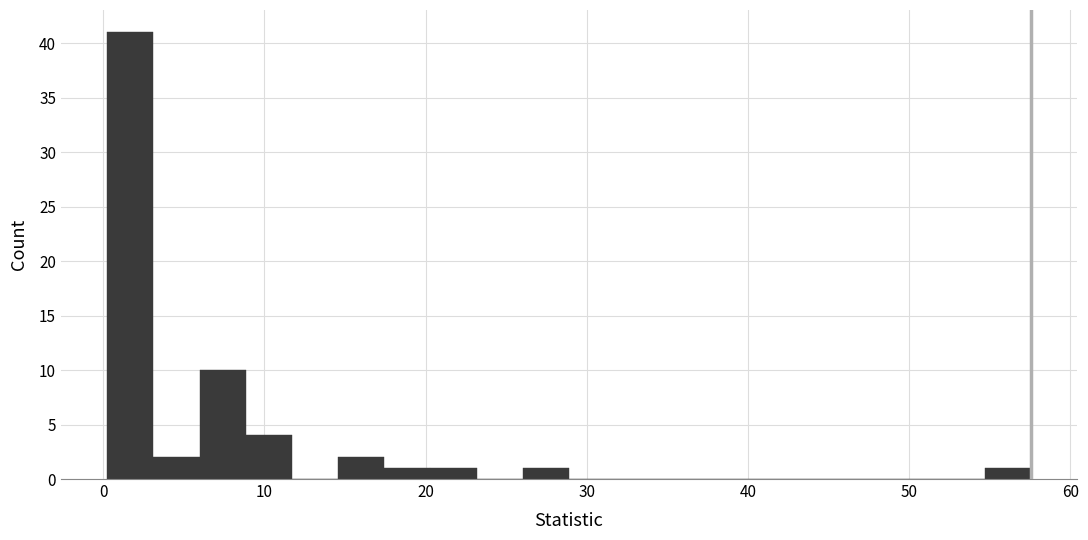

Around what value on the x-axis is the tallest bar? Give the approximate position of its centre, as read against the axis.

2